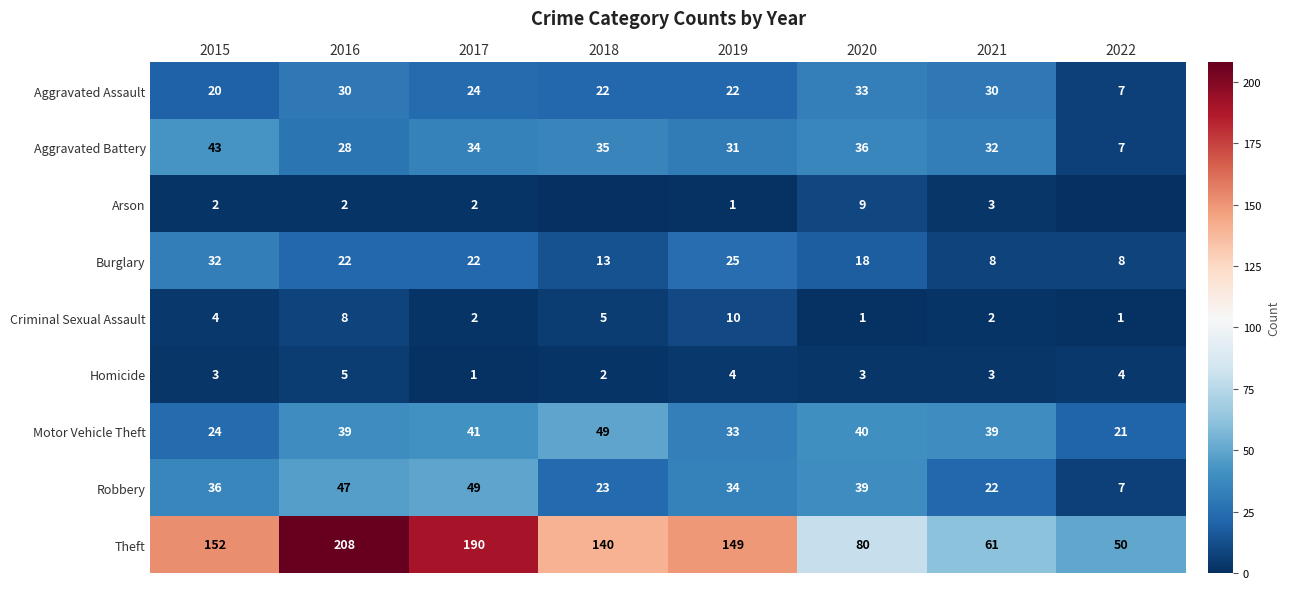

What is the sum of all Aggravated Battery values?

246